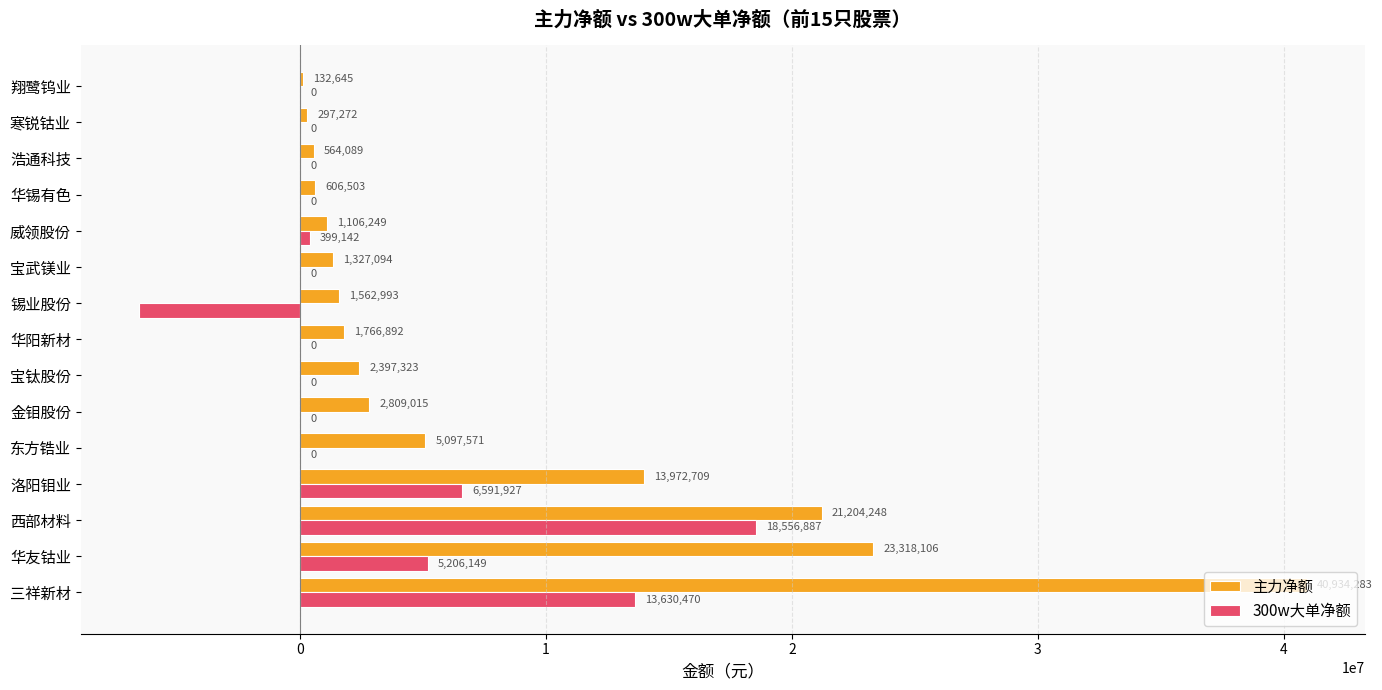

Is the value of 主力净额 at 东方锆业 greater than the value of 300w大单净额 at 华阳新材?

Yes